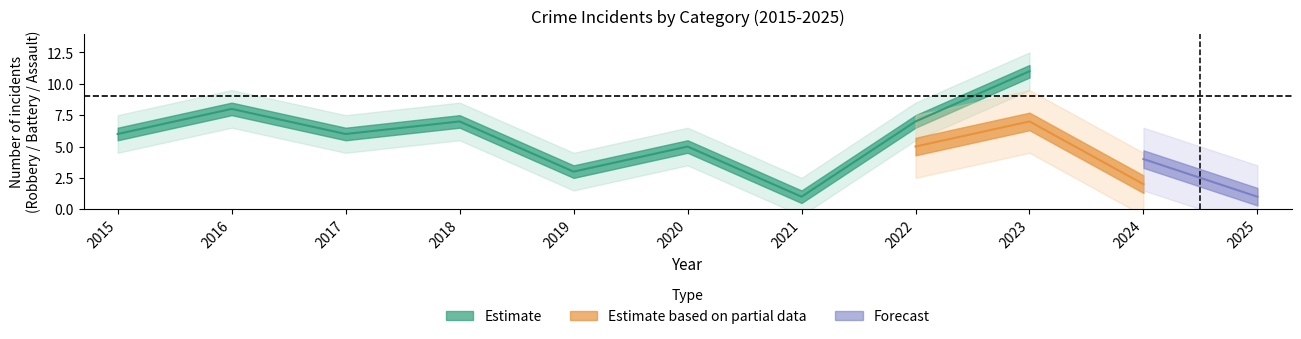

Where is the first local maximum for Total?

2016